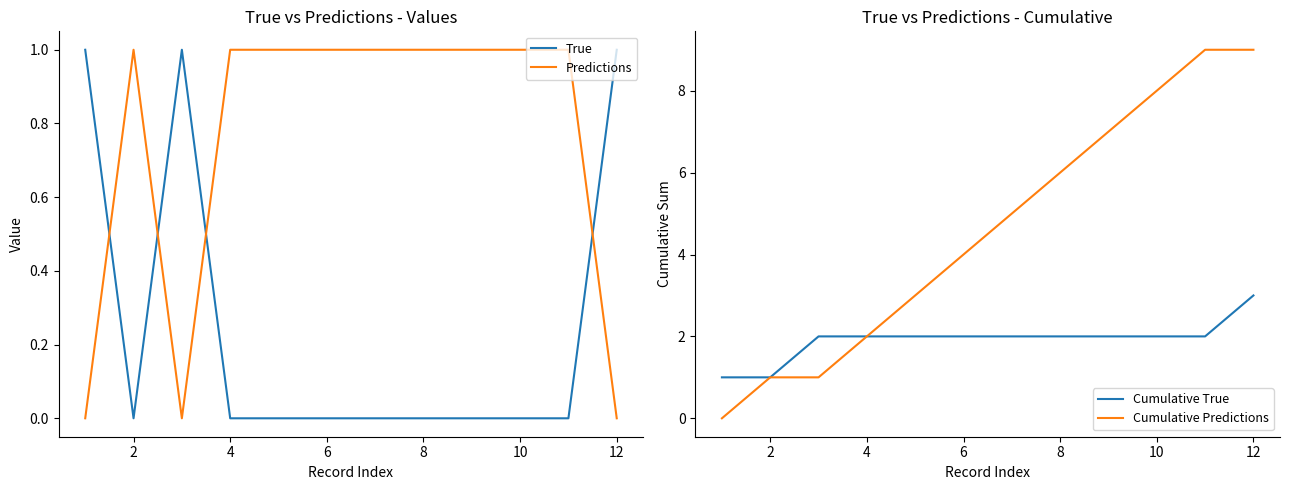

How many lines are shown in the chart?

4